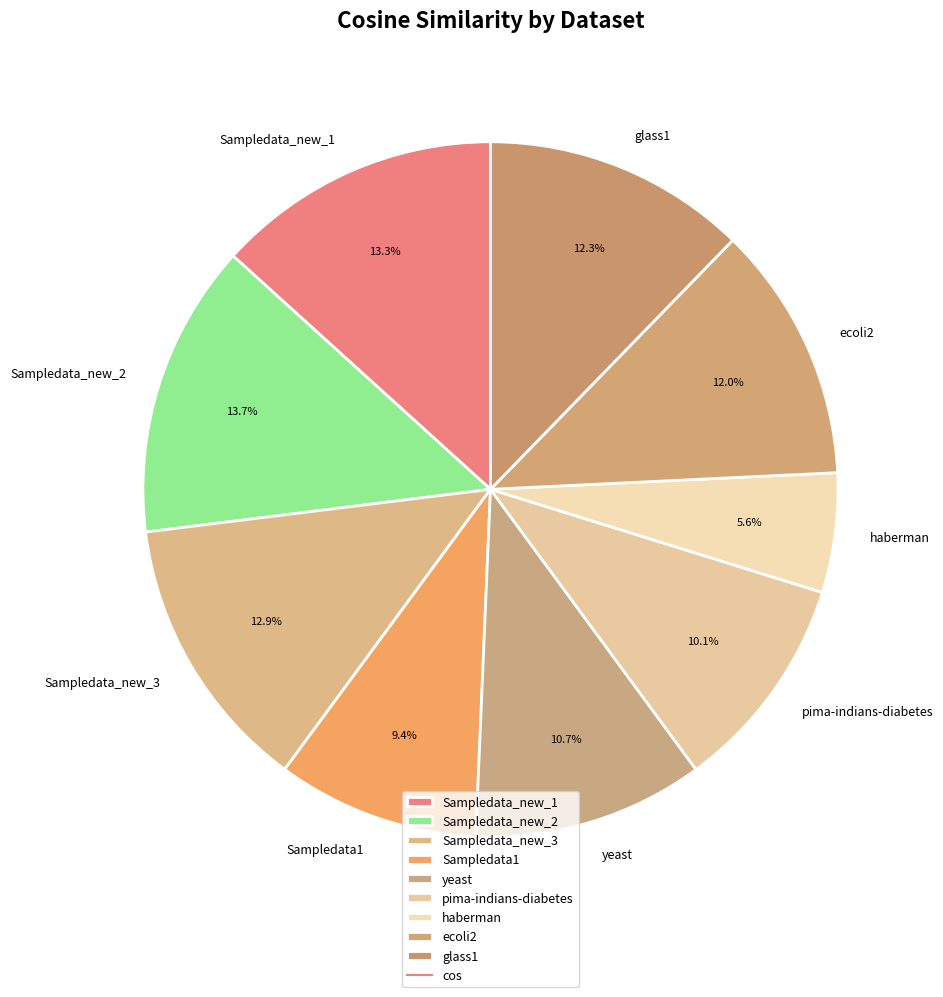

What is the smallest slice in the pie chart?

haberman